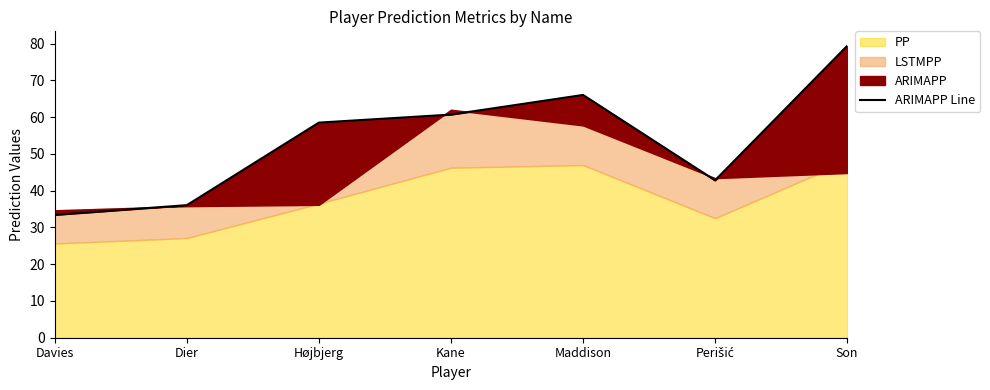

Reading left to right, what are all the values shown in this chart?

33.4	36.1	58.5	60.7	66.1	42.8	79.4